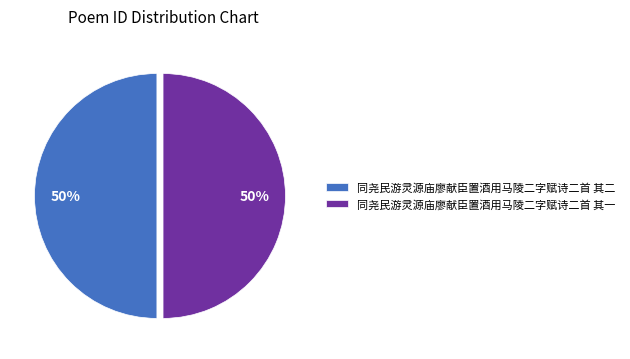

To the nearest percent, what is the combined percentage of 同尧民游灵源庙廖献臣置酒用马陵二字赋诗二首 其一 and 同尧民游灵源庙廖献臣置酒用马陵二字赋诗二首 其二?

100%